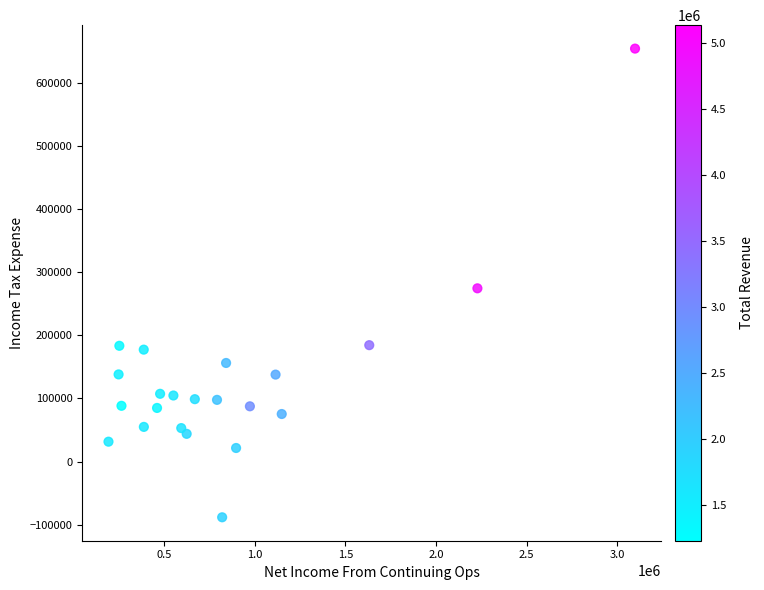

What Y value in the scatter plot is closest to 282900?

274400